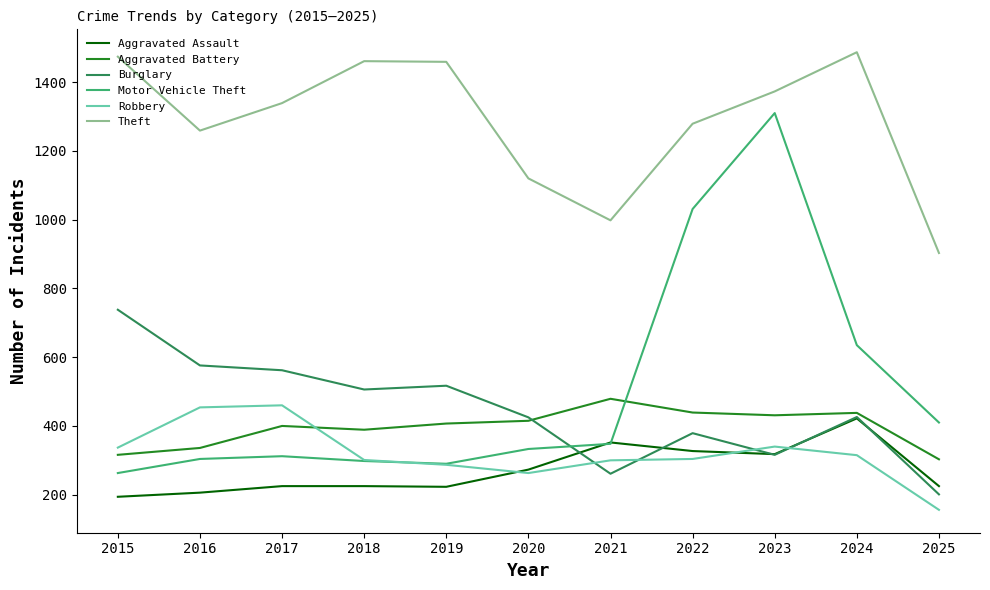

Which category has the highest value across all series?

2024